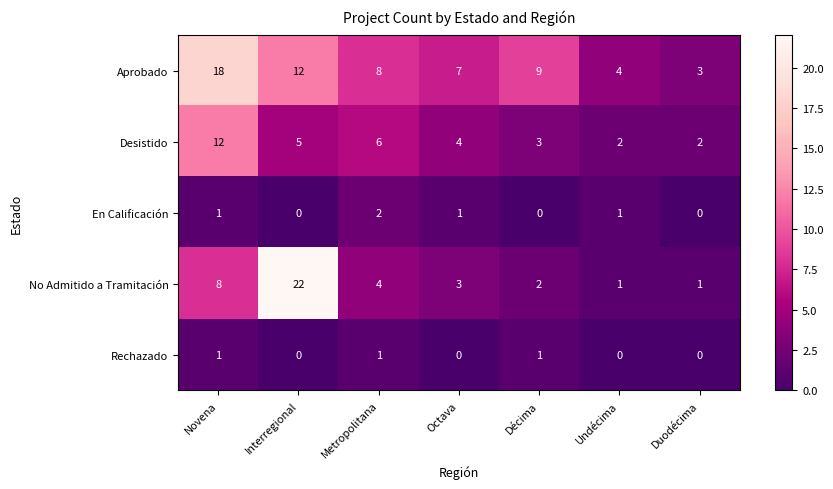

How many Rechazado values are between 0 and 1?

7